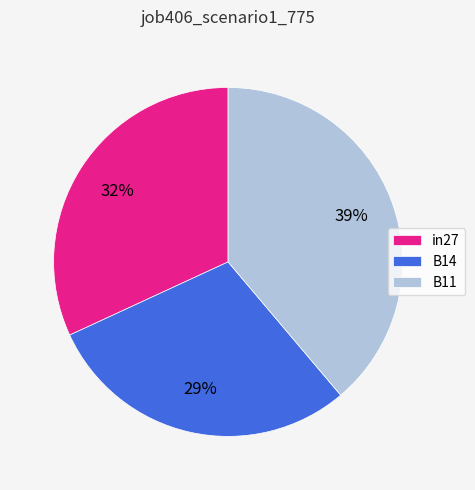

Rank the categories by value from highest to lowest.

B11, in27, B14